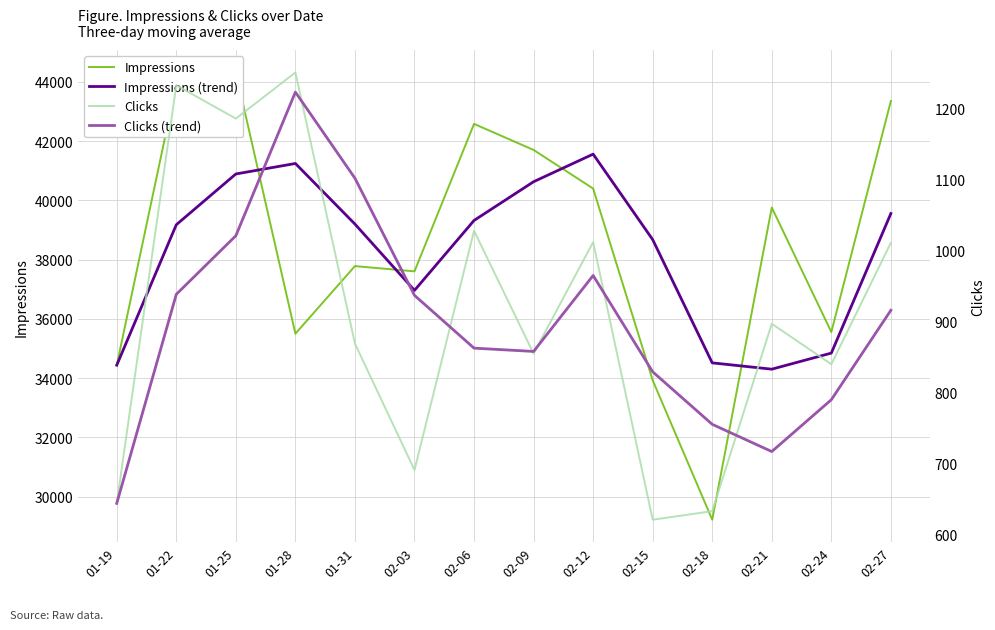

At which category is the sum across all series the highest?

01-25